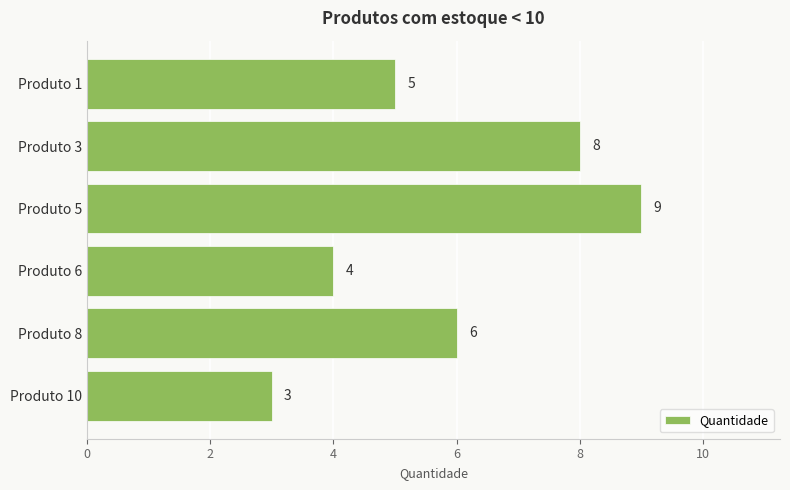

What is the difference between the maximum and second lowest values?

5